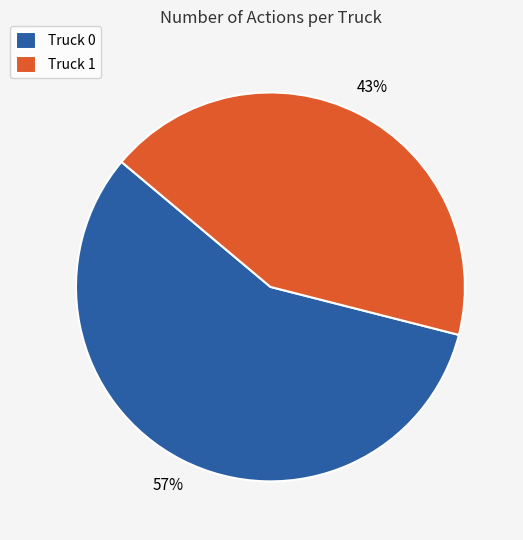

True or false: Truck 0 accounts for 52% of the total.

False